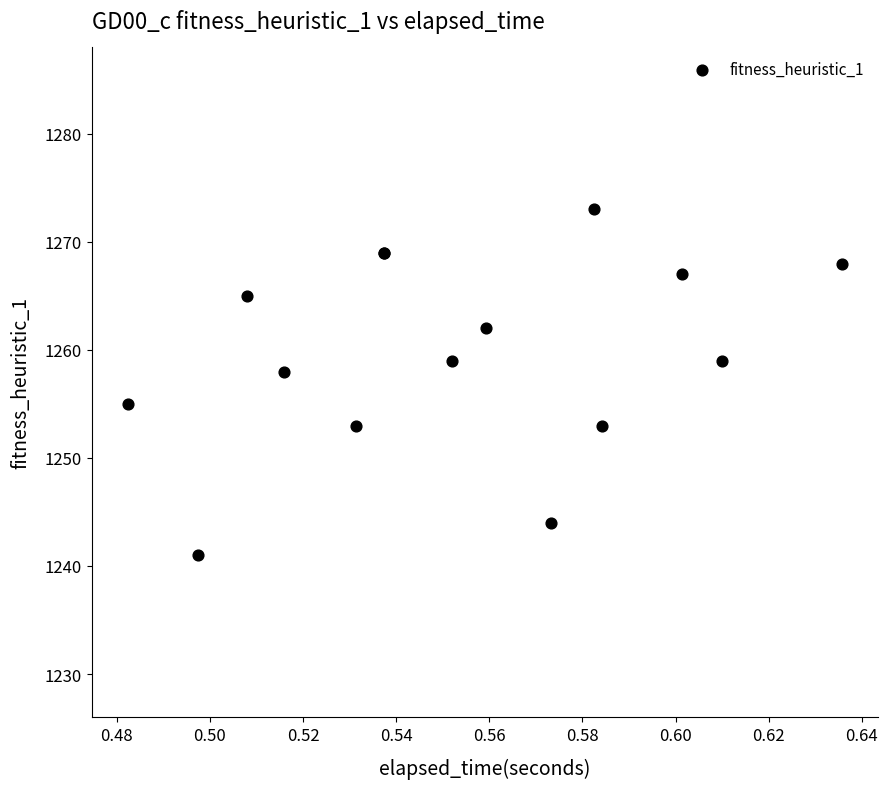

What Y value in the scatter plot is closest to 1257?

1258